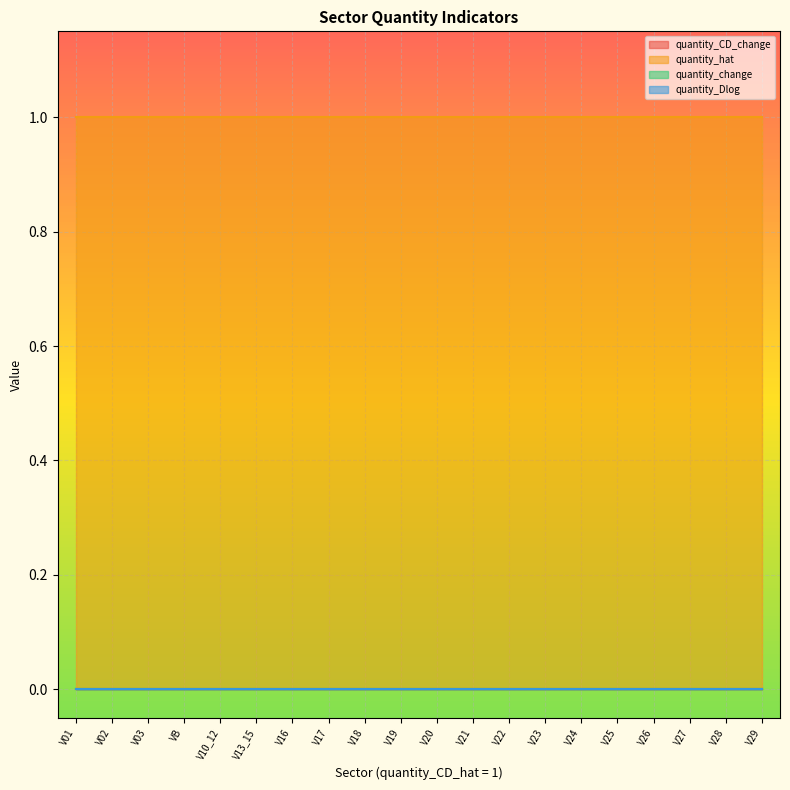

Is it true that quantity_change equals 0 at V23?

True